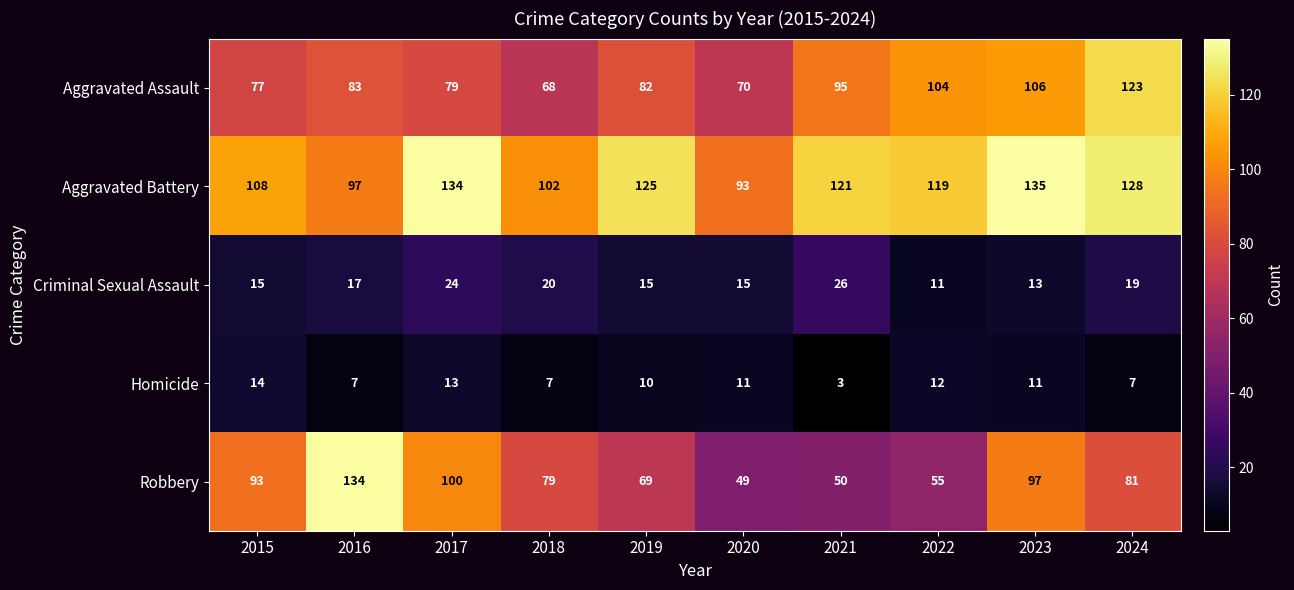

Which series changed the most between 2016 and 2020?

Robbery